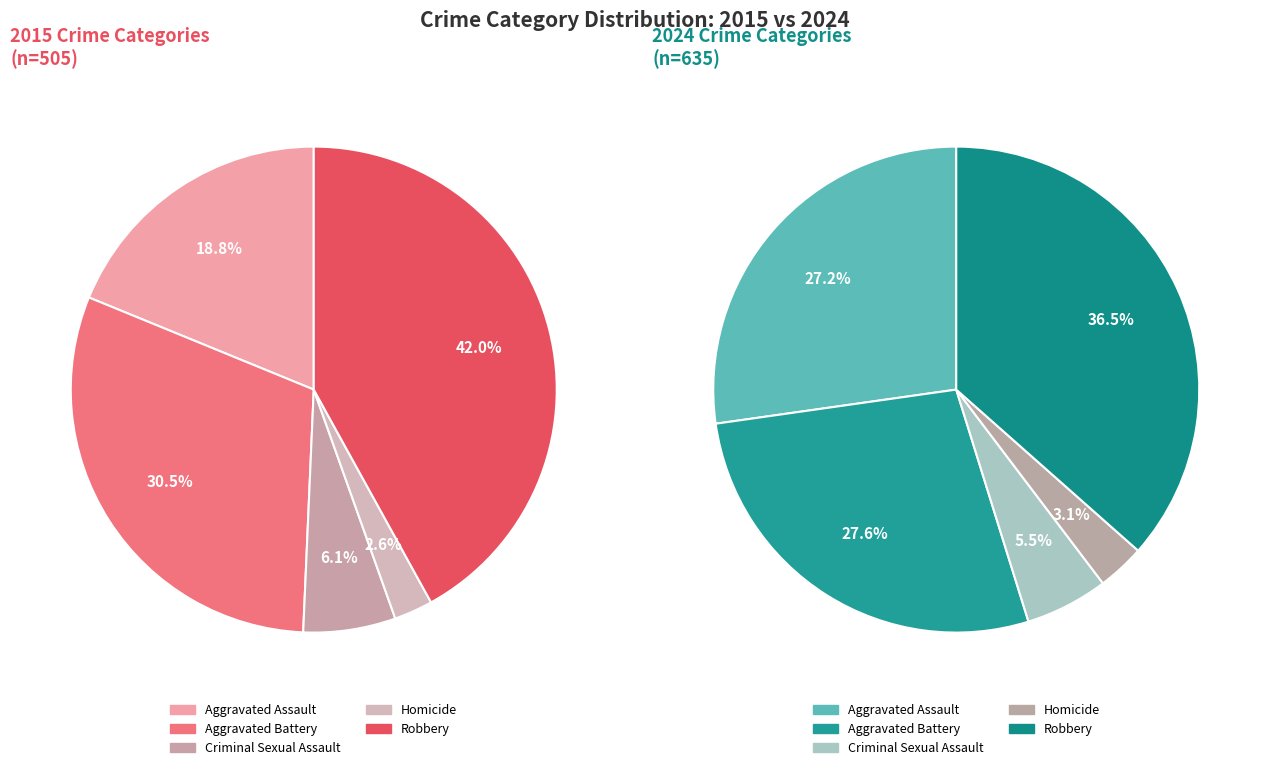

To the nearest percent, what is the combined percentage of Robbery and Aggravated Assault?

61%